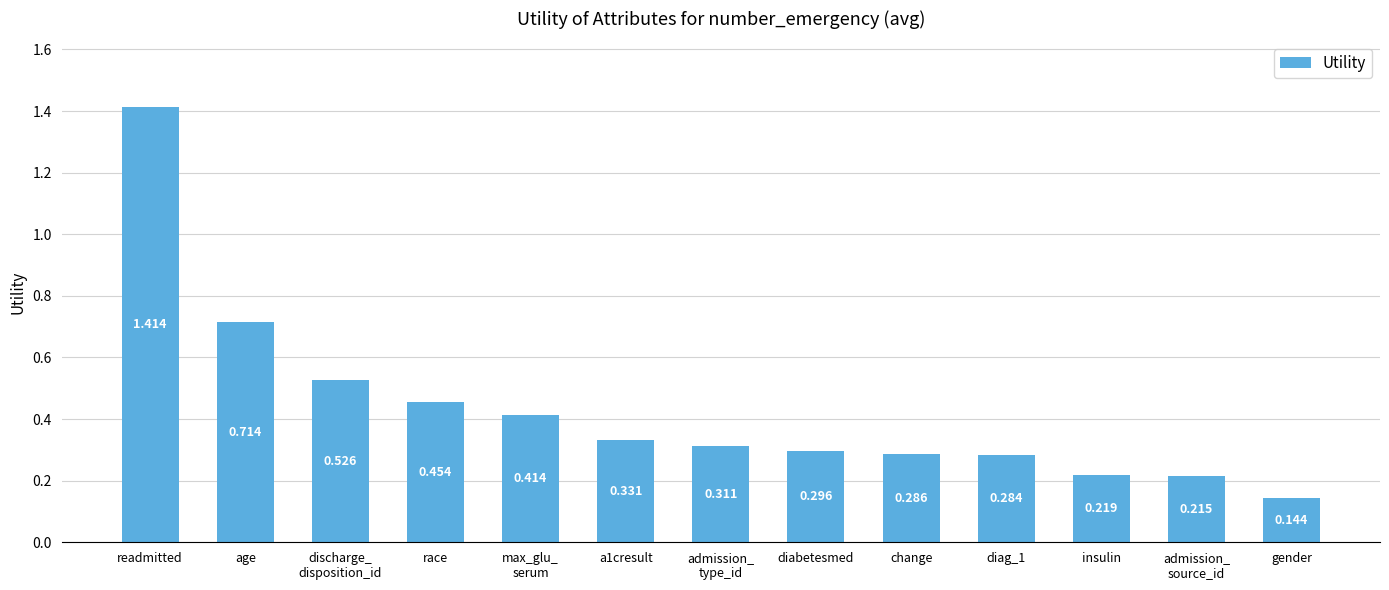

Rank the categories by value from highest to lowest.

readmitted, age, discharge_
disposition_id, race, max_glu_
serum, a1cresult, admission_
type_id, diabetesmed, change, diag_1, insulin, admission_
source_id, gender